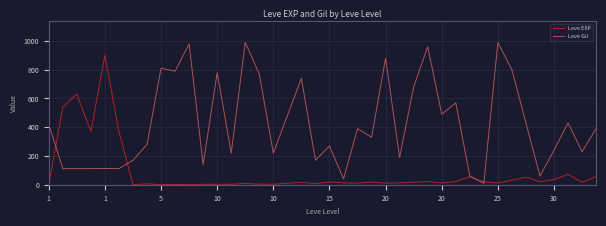

Which series has the largest total across all categories?

Leve Gil